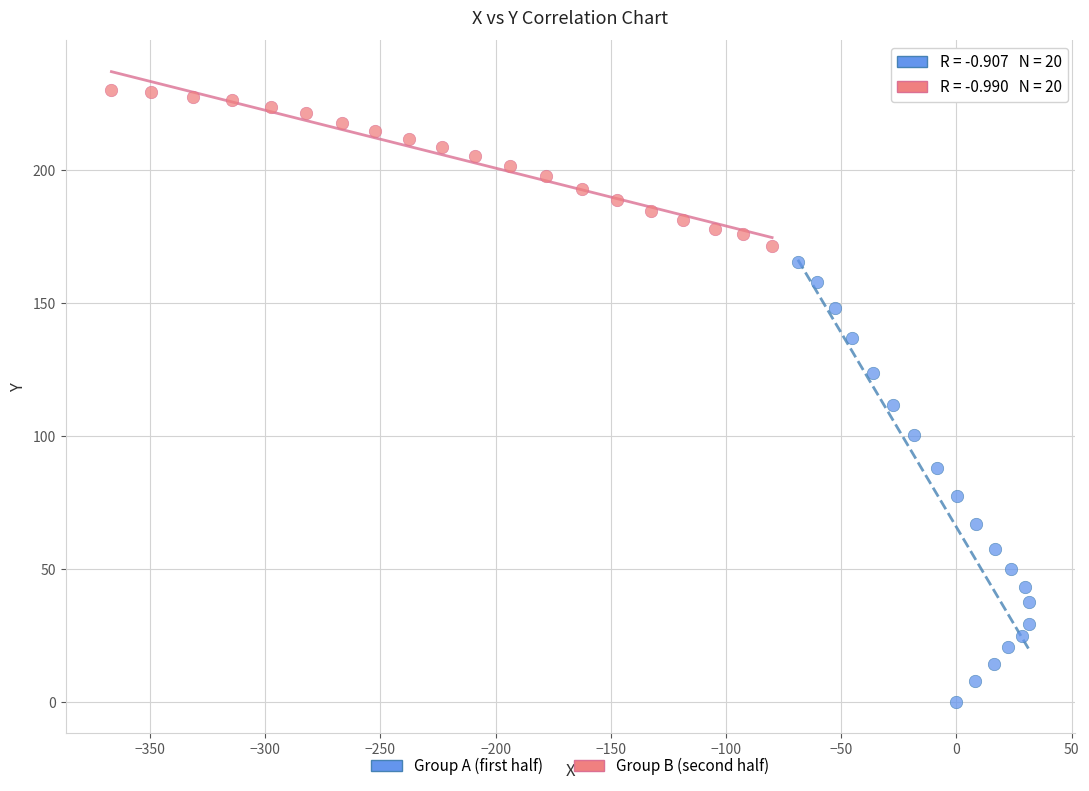

Which series has the widest spread of Y values?

Group A (first half)